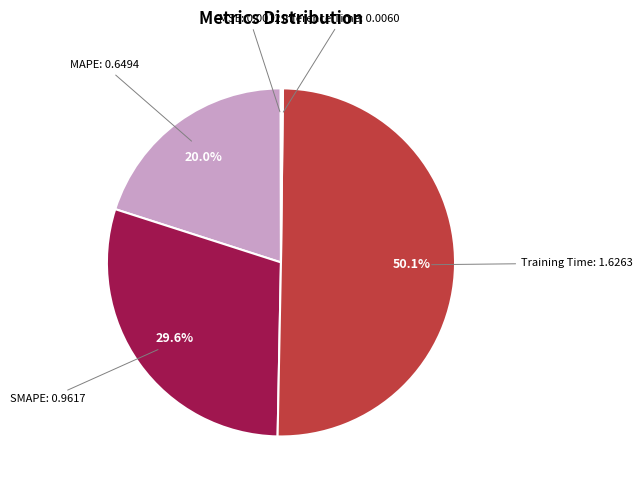

Combined, do MAPE and SMAPE account for over 50%?

No